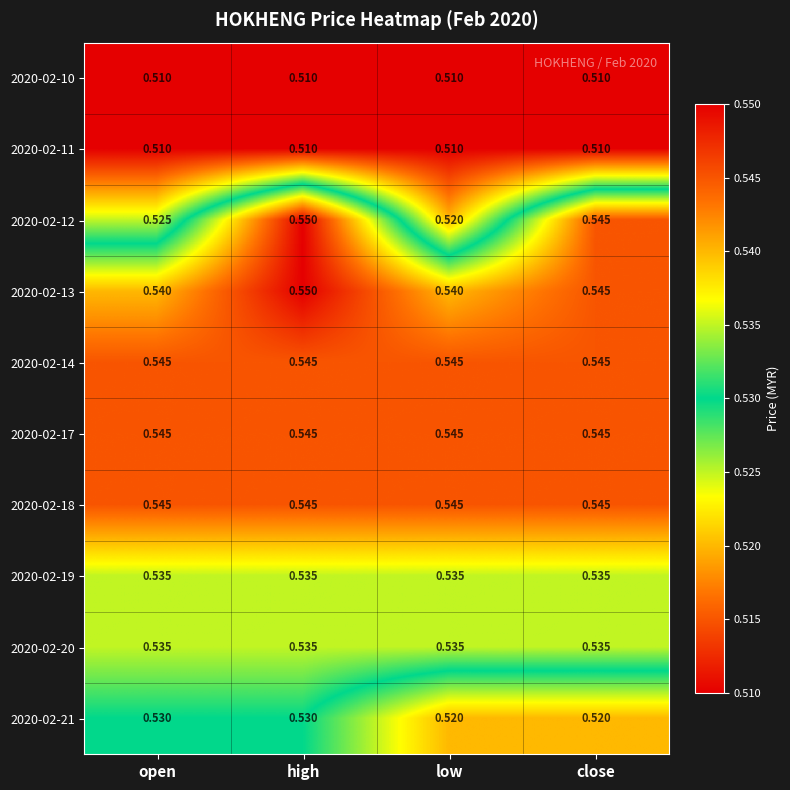

Which category has the highest value in the 2020-02-12 series?

high